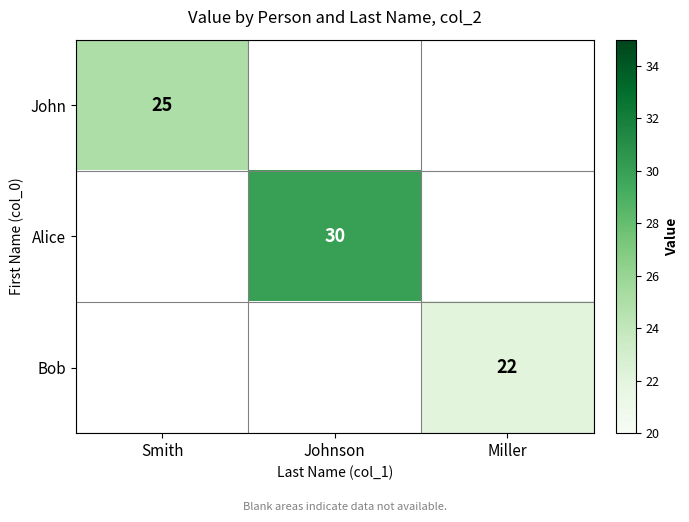

The John series shows 34 at Smith. True or false?

False